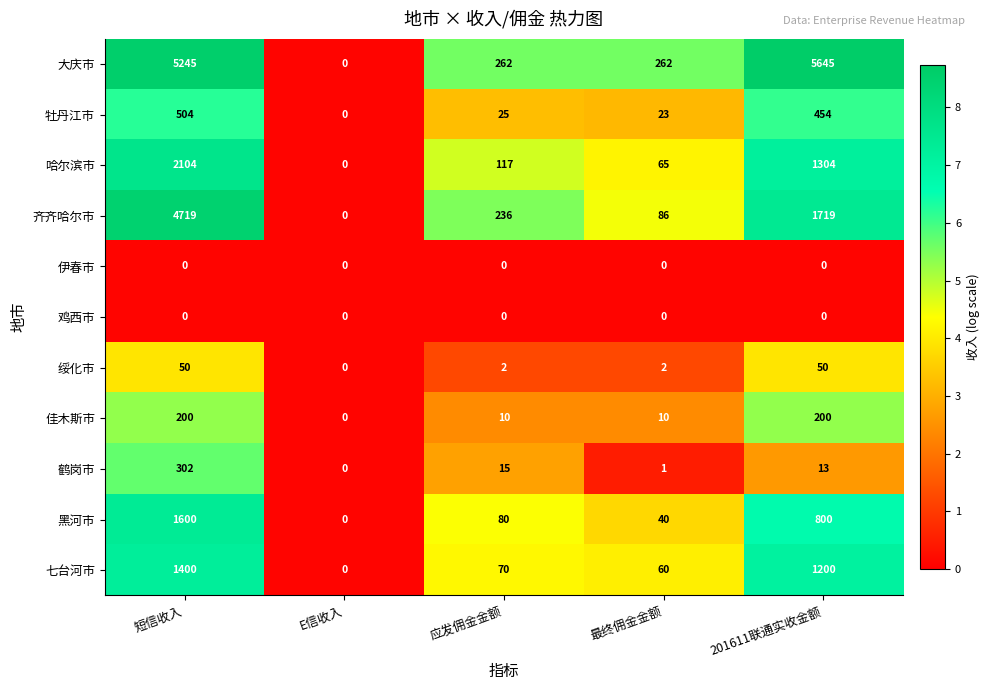

What is the total value across all series at 201611联通实收金额?

11385